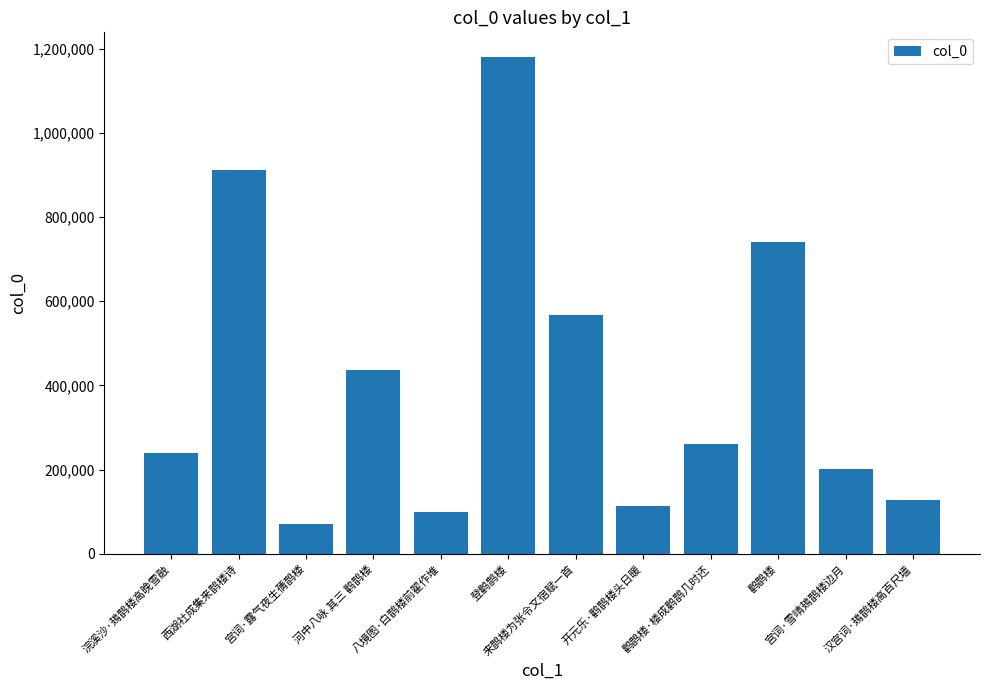

Which category has the lowest value across all series?

宫词·露气夜生蒨鹊楼